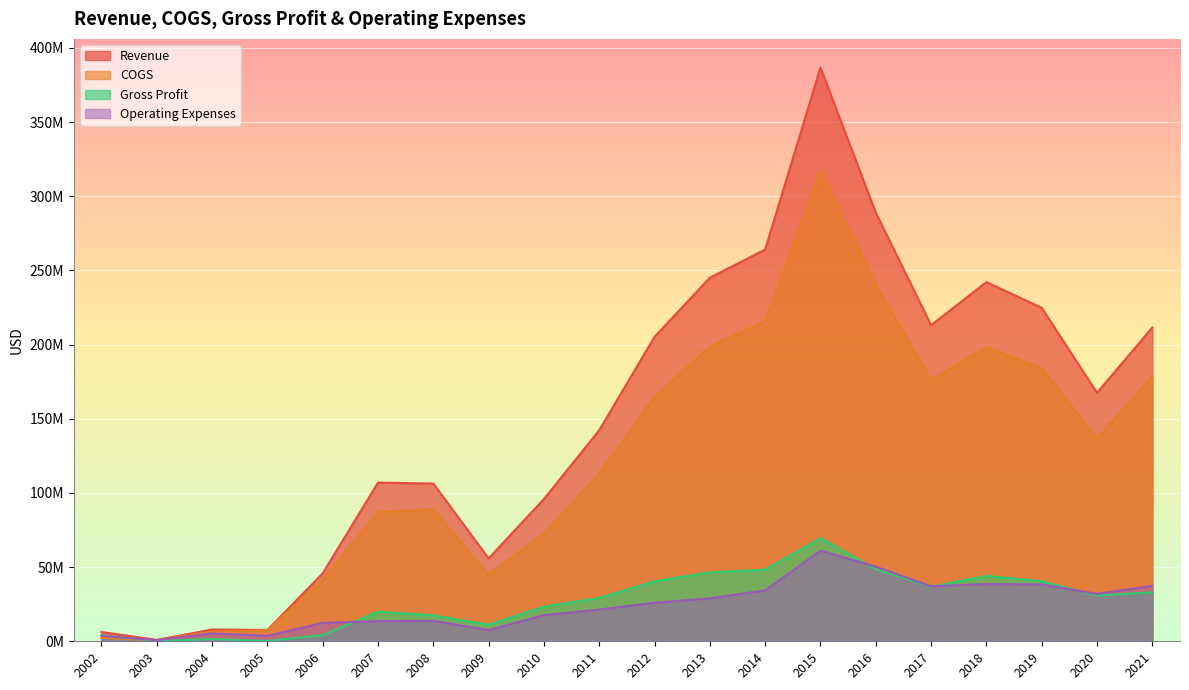

Reading left to right, extract all data points from this chart.

Revenue: 2002=6263000	2003=967000	2004=7929000	2005=7641367	2006=45768000	2007=106946000	2008=106341000	2009=55887000	2010=95875000	2011=142291000	2012=205249000	2013=245072000	2014=264081000	2015=386737000	2016=288959000	2017=213112000	2018=242107000	2019=224776000	2020=167498000	2021=211539000
COGS: 2002=2281000	2003=702000	2004=6460000	2005=7405416	2006=41646000	2007=87027000	2008=88876000	2009=44730000	2010=72541000	2011=113041000	2012=164785000	2013=198596000	2014=215817000	2015=317231000	2016=240375000	2017=176266000	2018=198060000	2019=184320000	2020=136632000	2021=178603000
Gross Profit: 2002=3982000	2003=265000	2004=1469000	2005=235951	2006=4122000	2007=19919000	2008=17465000	2009=11157000	2010=23334000	2011=29250000	2012=40464000	2013=46476000	2014=48264000	2015=69506000	2016=48584000	2017=36846000	2018=44047000	2019=40456000	2020=30866000	2021=32936000
Operating Expenses: 2002=3698000	2003=718000	2004=5358000	2005=3668848	2006=12392000	2007=13566000	2008=13728000	2009=7558000	2010=17621000	2011=21397000	2012=26005000	2013=28938000	2014=34328000	2015=61085000	2016=50299000	2017=37111000	2018=38546000	2019=38329000	2020=31970000	2021=37358000